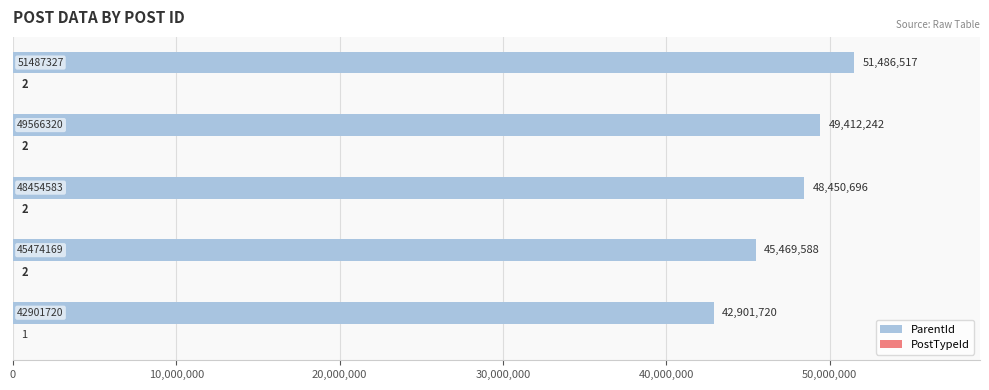

What is the maximum value shown in the chart?

51486517